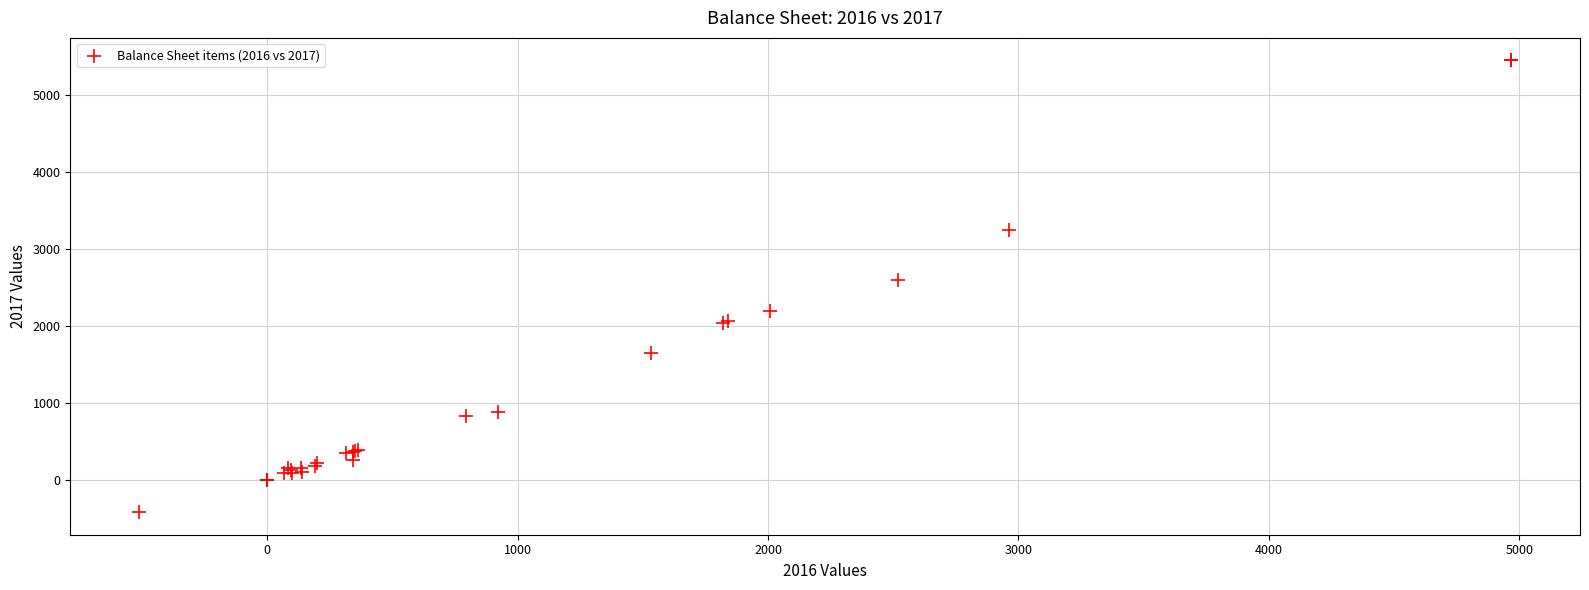

What Y value in the scatter plot is closest to 2517?

2604